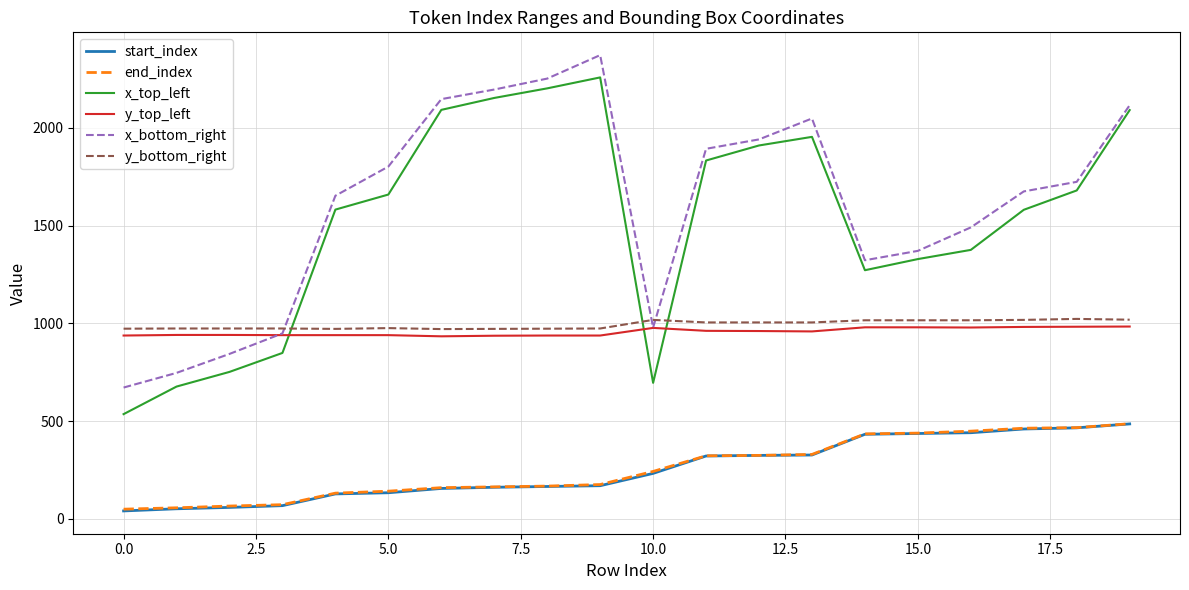

True or false: end_index and x_top_left cross at least once.

False